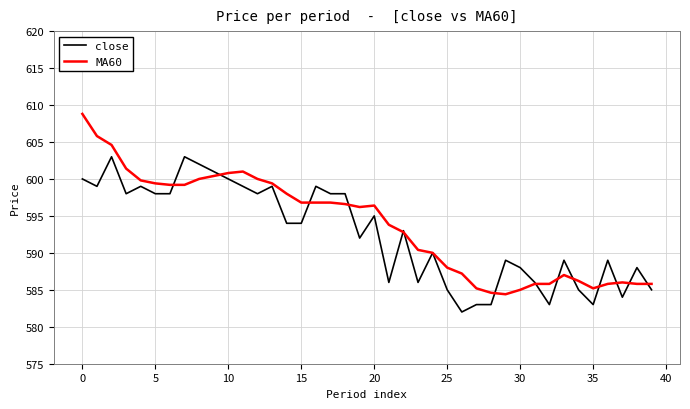

How many values in the close series are below 594?

20